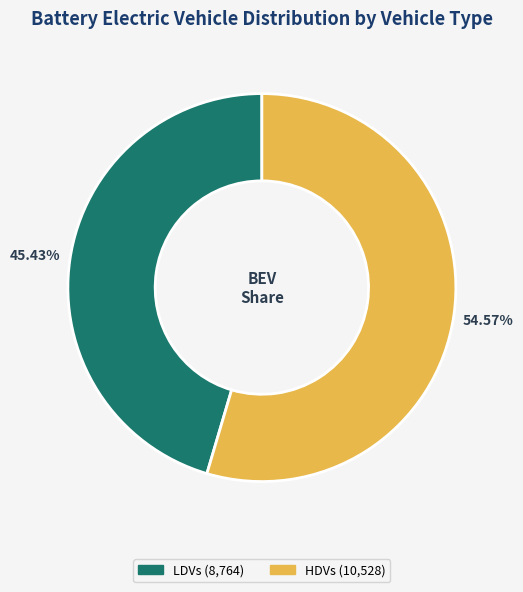

Is there a majority slice in this chart?

Yes